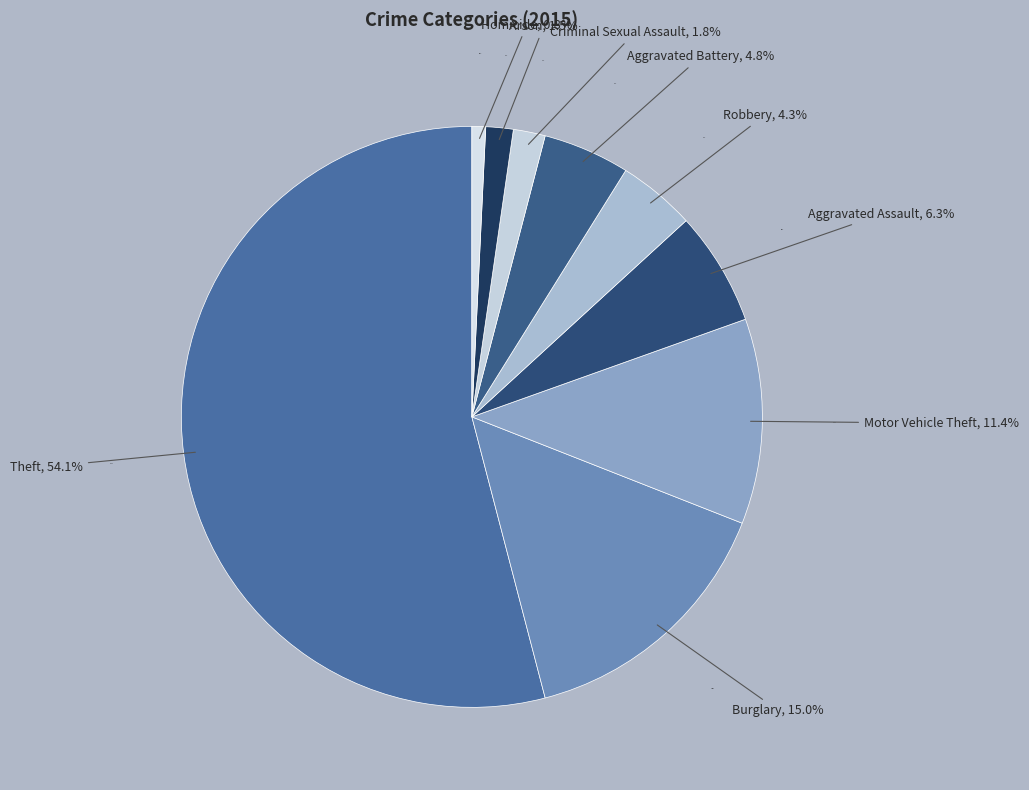

What percentage do Homicide and Theft together represent?

54.8%